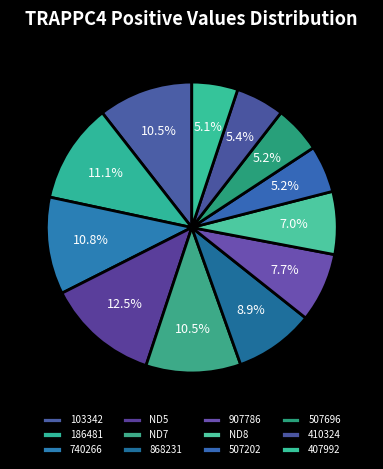

How many slices are in this pie chart?

12